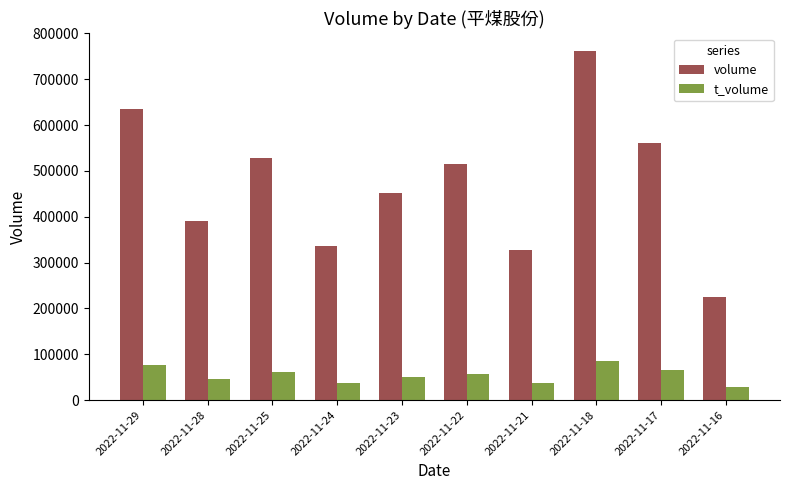

What is the maximum value for t_volume?

86207